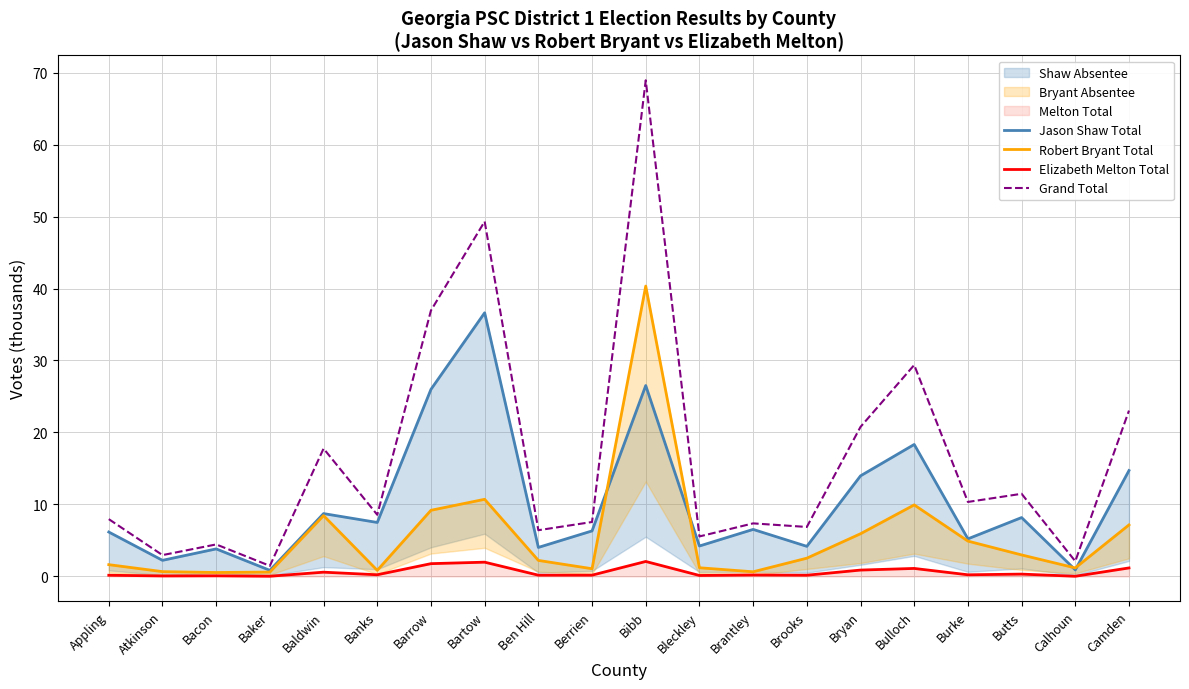

Reading left to right, transcribe all the data shown in this chart.

Jason Shaw Total: 6.2	2.2	3.8	0.8	8.7	7.5	26.0	36.6	4.0	6.3	26.5	4.2	6.5	4.2	14.0	18.3	5.2	8.2	0.9	14.7
Robert Bryant Total: 1.6	0.7	0.5	0.6	8.4	0.8	9.2	10.7	2.2	1.1	40.3	1.2	0.6	2.5	5.9	9.9	4.9	3.0	1.2	7.2
Elizabeth Melton Total: 0.2	0.1	0.1	0.0	0.6	0.2	1.8	2.0	0.2	0.2	2.1	0.1	0.2	0.2	0.9	1.1	0.2	0.3	0.0	1.2
Grand Total: 8.0	3.0	4.4	1.5	17.8	8.6	36.9	49.3	6.4	7.6	68.9	5.6	7.4	6.9	20.8	29.4	10.3	11.5	2.1	23.0